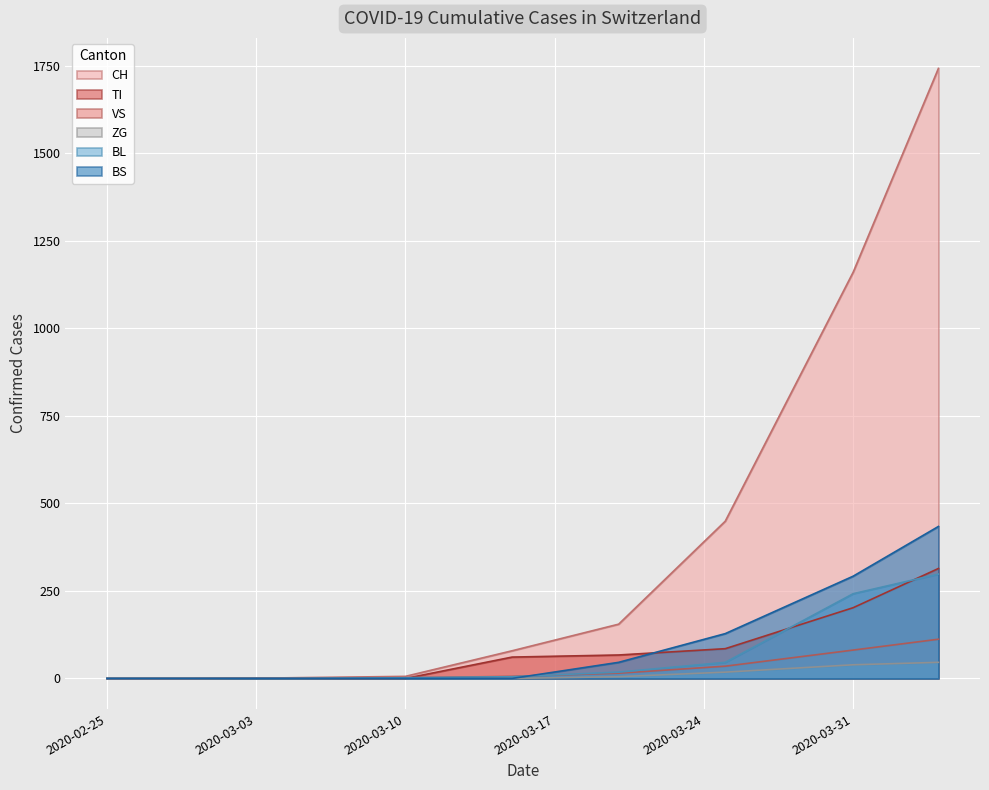

Does the chart display data point markers on the line(s)?

No